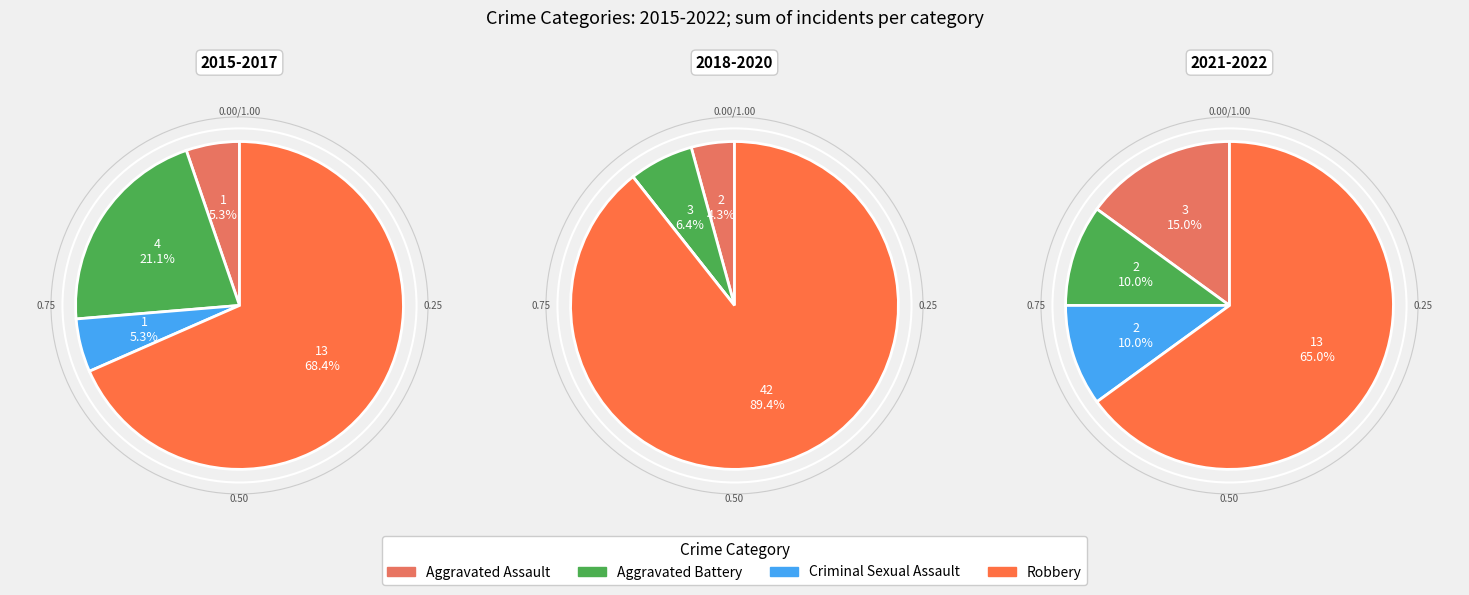

To the nearest percent, what is the difference between the Robbery and Criminal Sexual Assault slice percentages?

76%